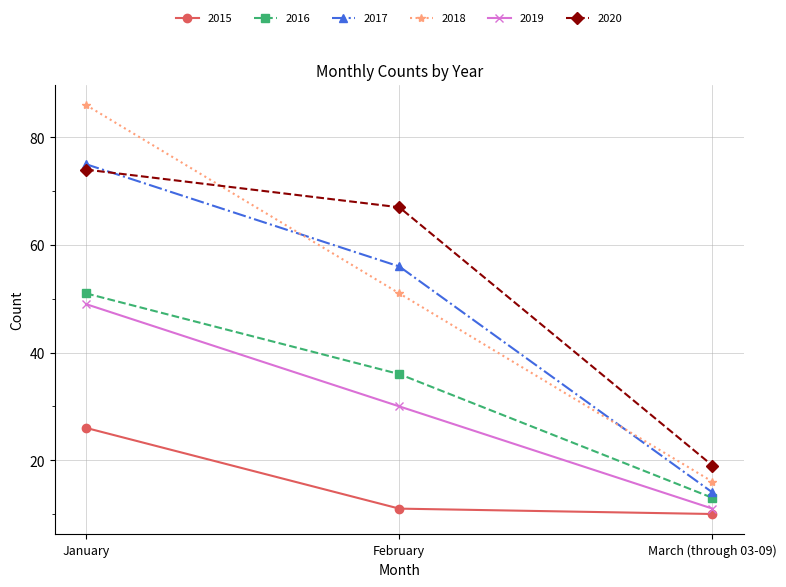

What is the label of the 2nd point from the right?

February